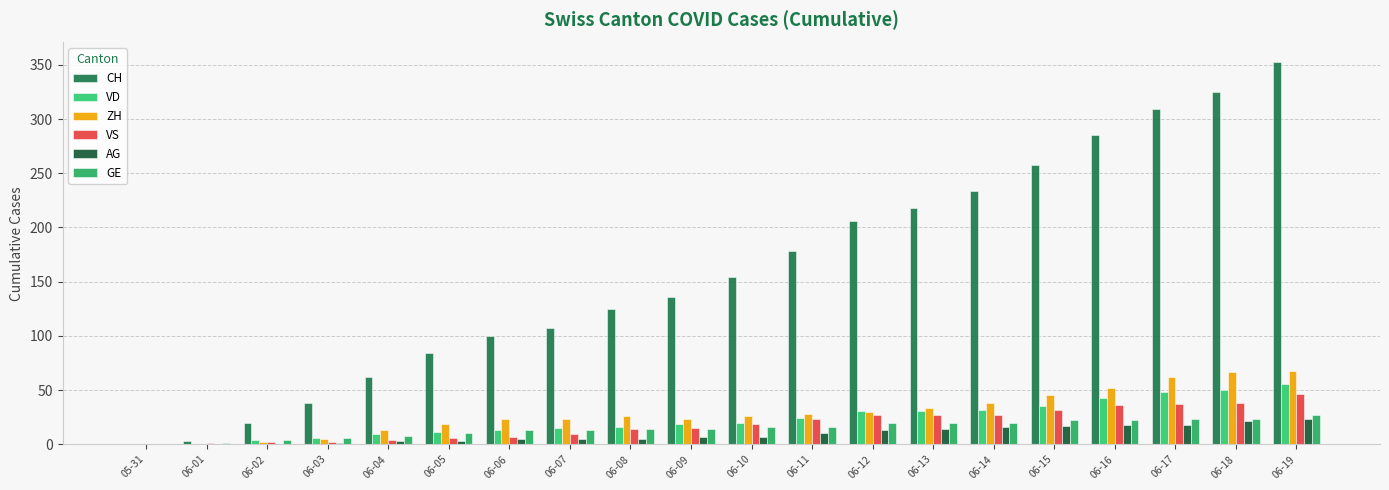

What is the sum of all GE values?

292